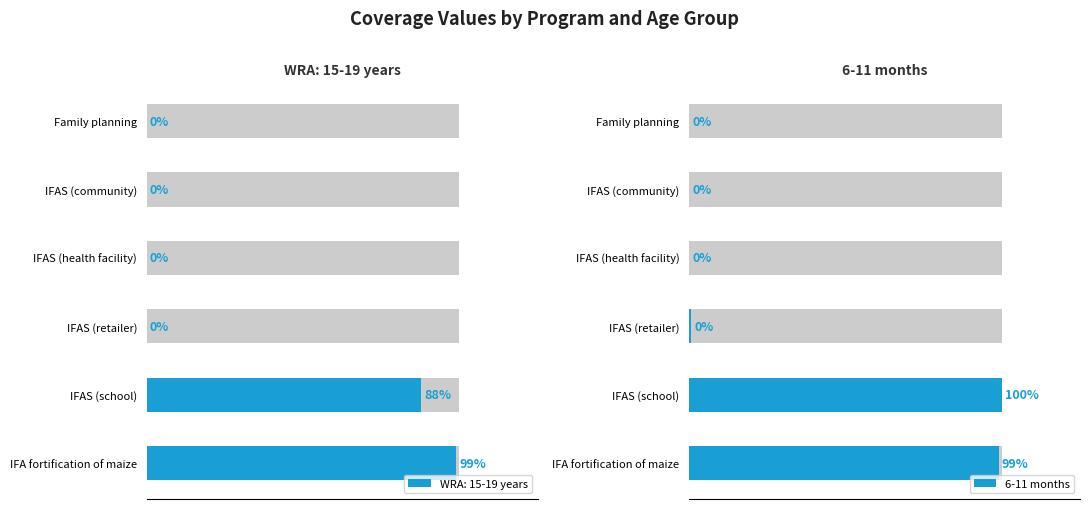

Does the chart contain any negative values?

No